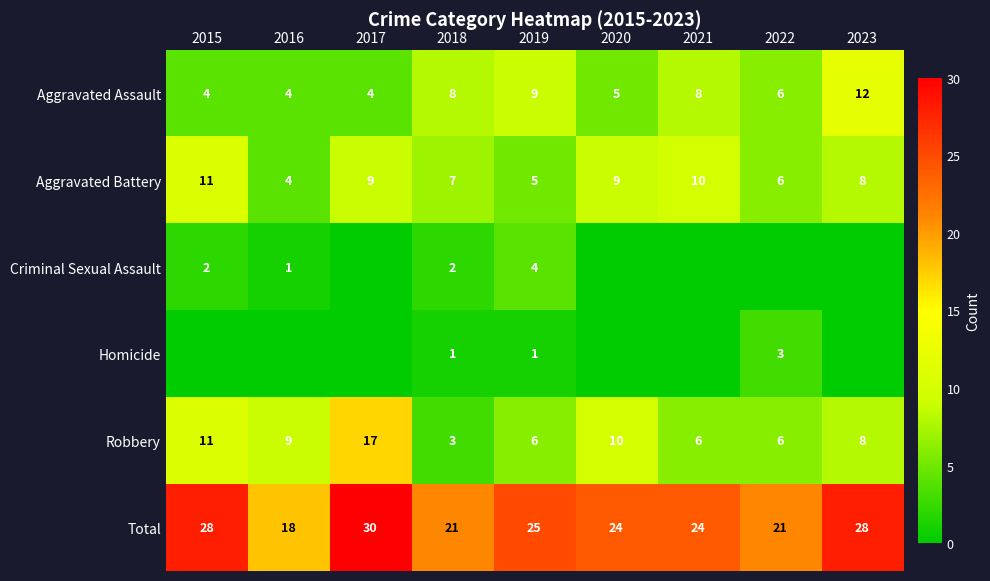

How many data points in Robbery are less than 8?

4